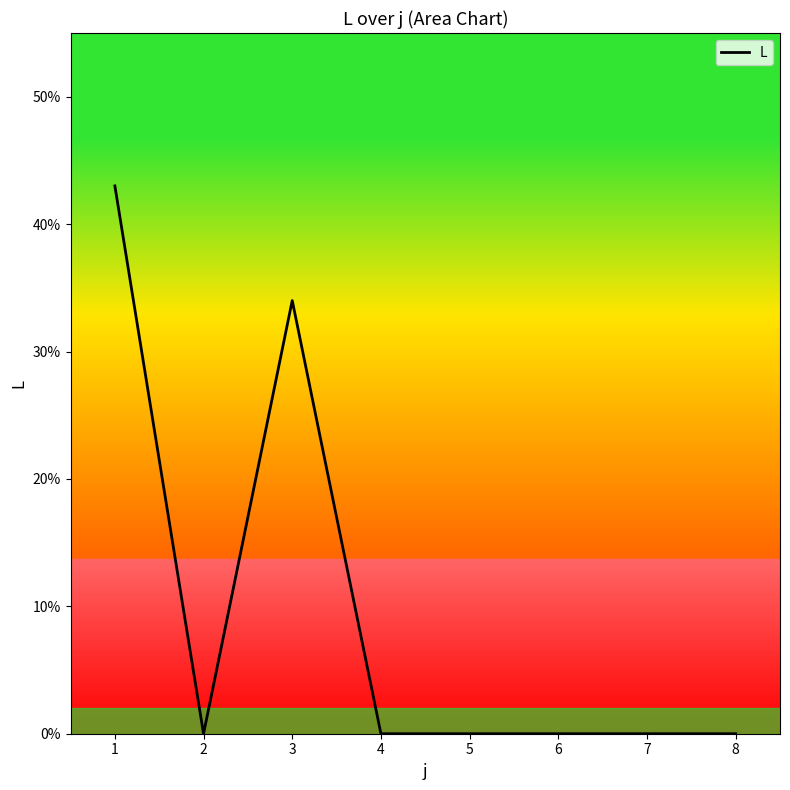

Reading left to right, transcribe all the data shown in this chart.

1=43	2=0	3=34	4=0	5=0	6=0	7=0	8=0